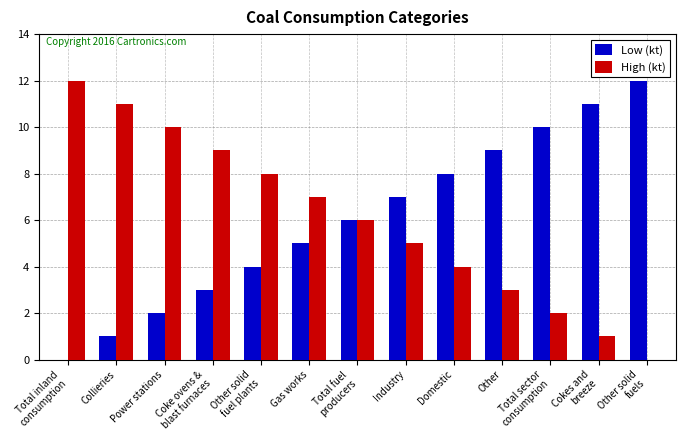

Does the chart contain stacked bars?

No